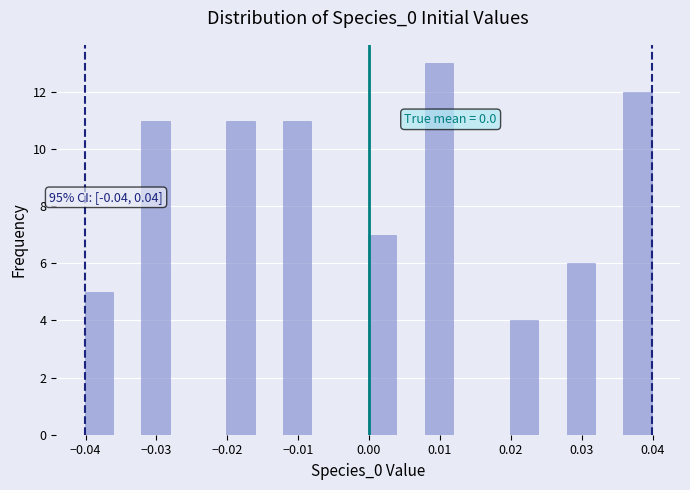

Over which range of the x-axis is the bar tallest?

0.008 to 0.012